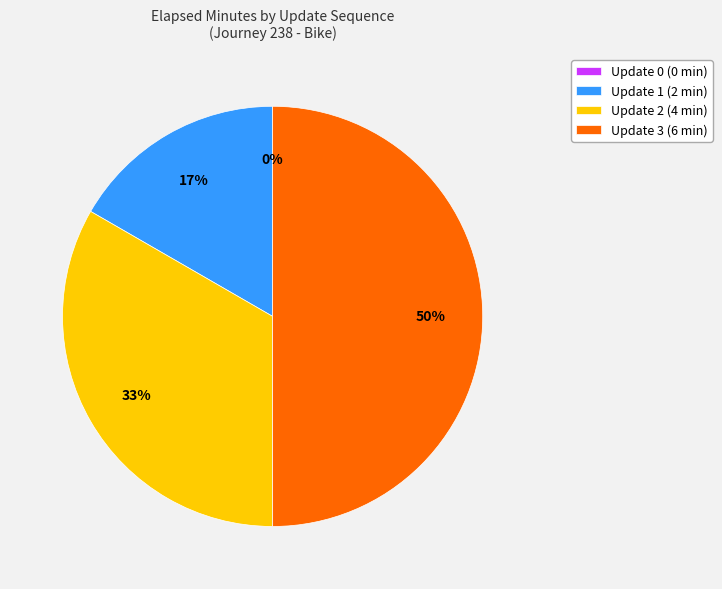

Combined, do Update 3 (6 min) and Update 2 (4 min) account for over 50%?

Yes